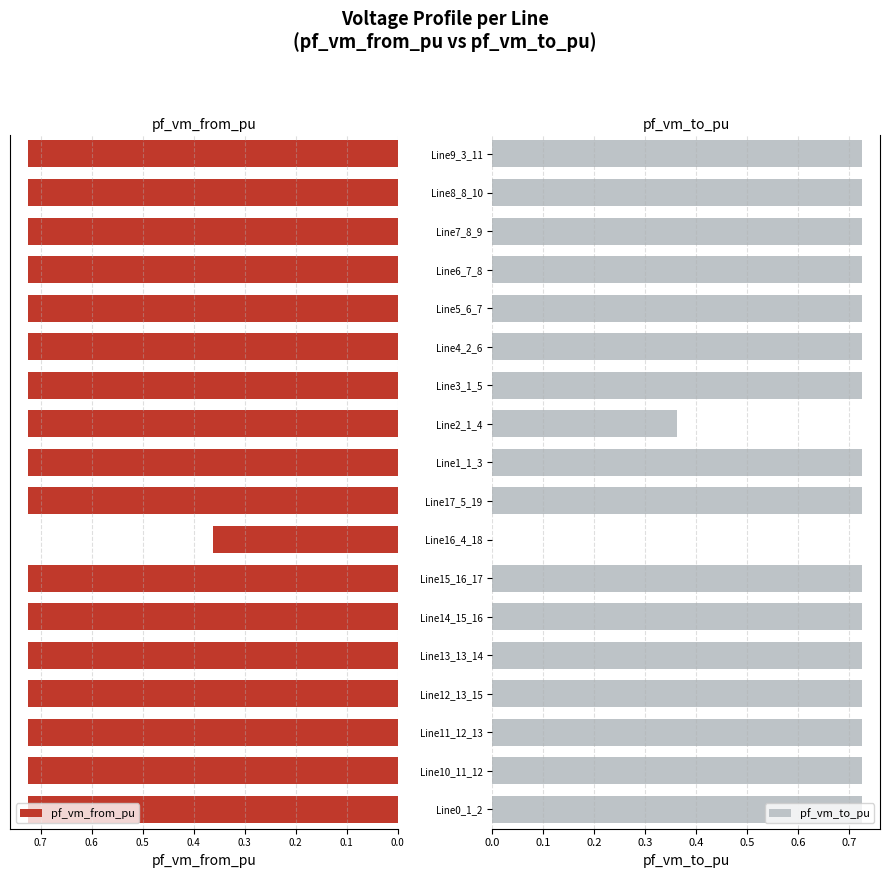

The pf_vm_to_pu series shows 0.3 at Line8_8_10. True or false?

False